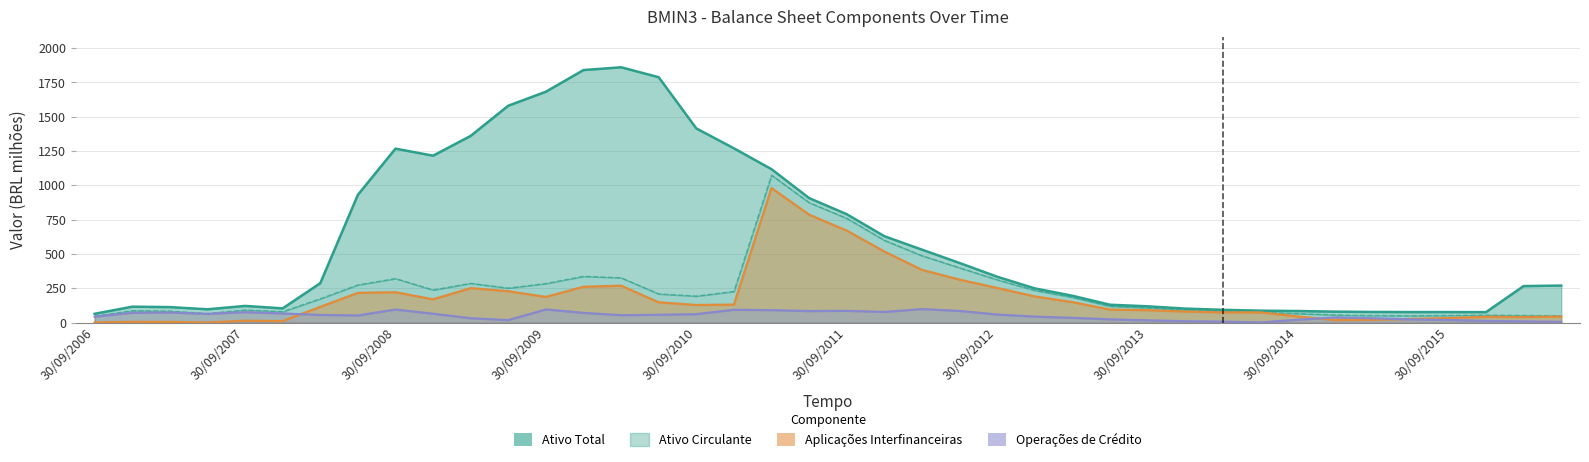

Between 12 and 18, which series saw the biggest shift?

Aplicações Interfinanceiras